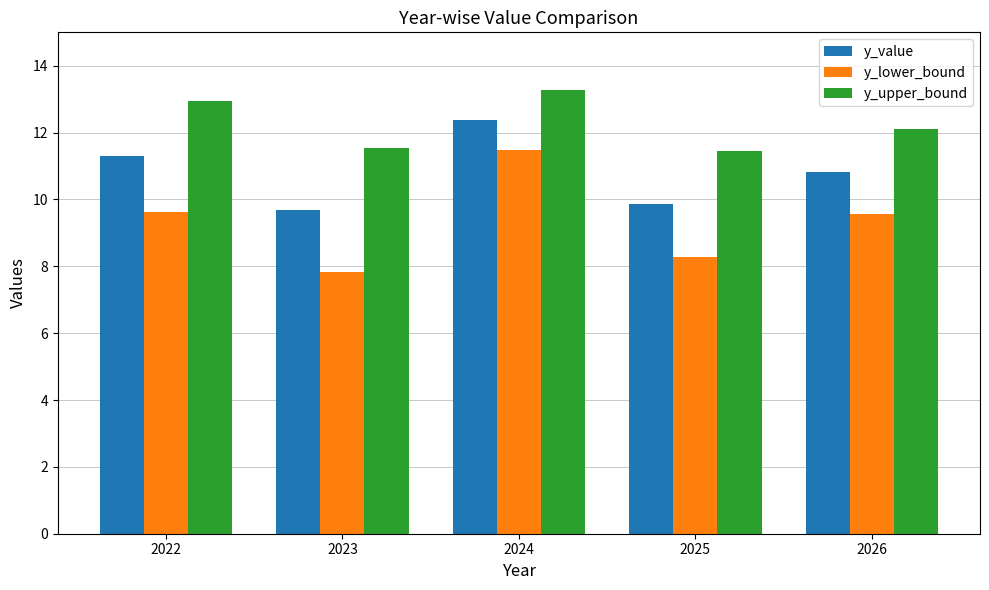

What is the sum of the y_lower_bound values at 2022 and 2024?

21.1